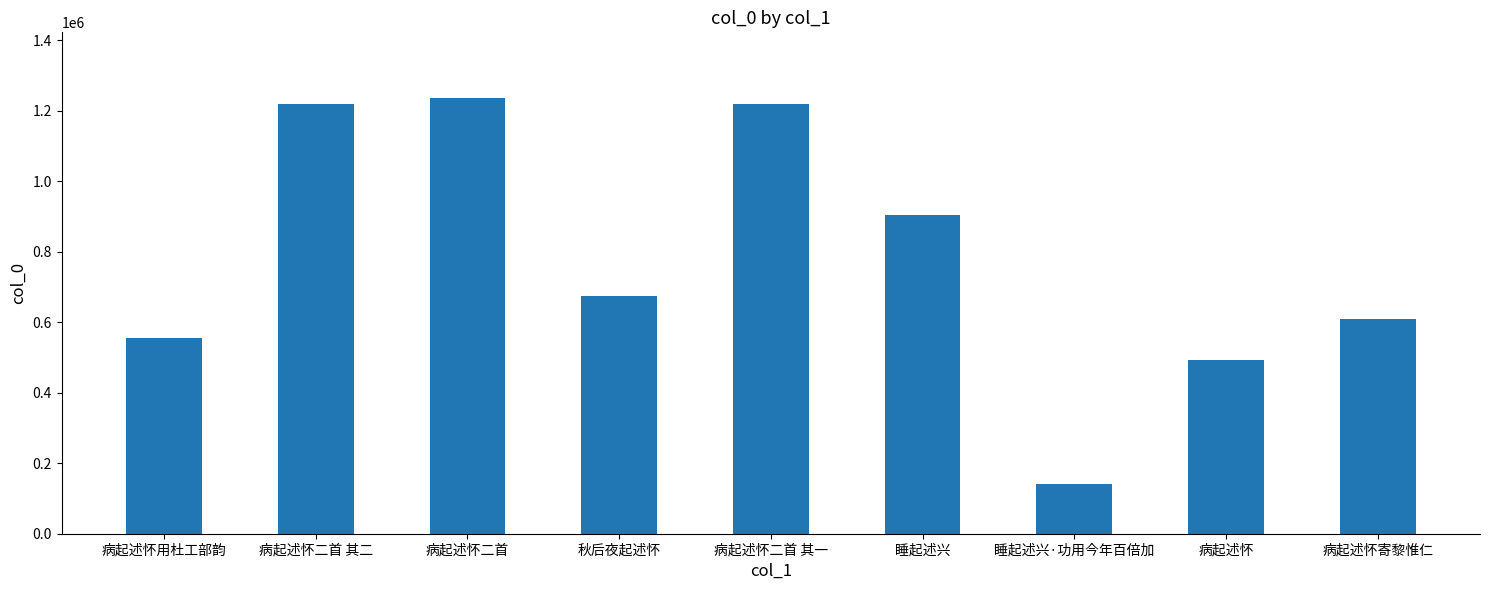

Which label corresponds to the largest value in the chart?

病起述怀二首